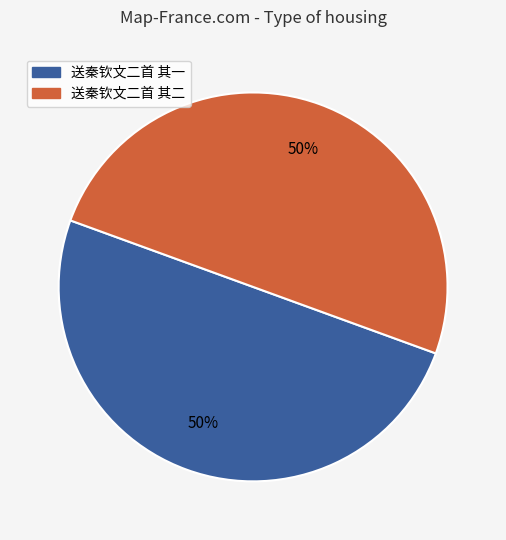

How many slices are in this pie chart?

2